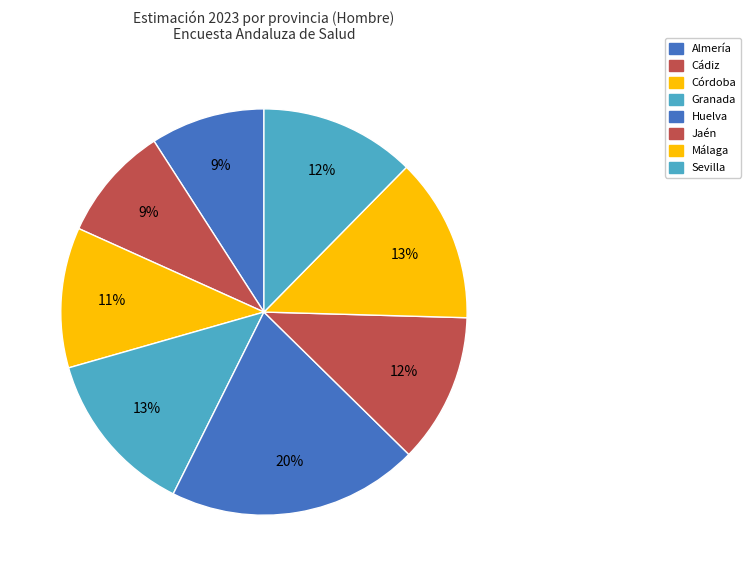

How many slices are in this pie chart?

8